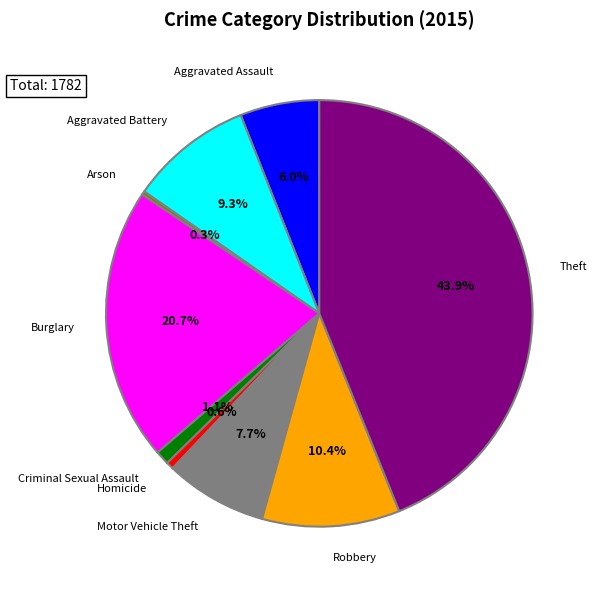

To the nearest percent, what portion does Motor Vehicle Theft represent?

8%